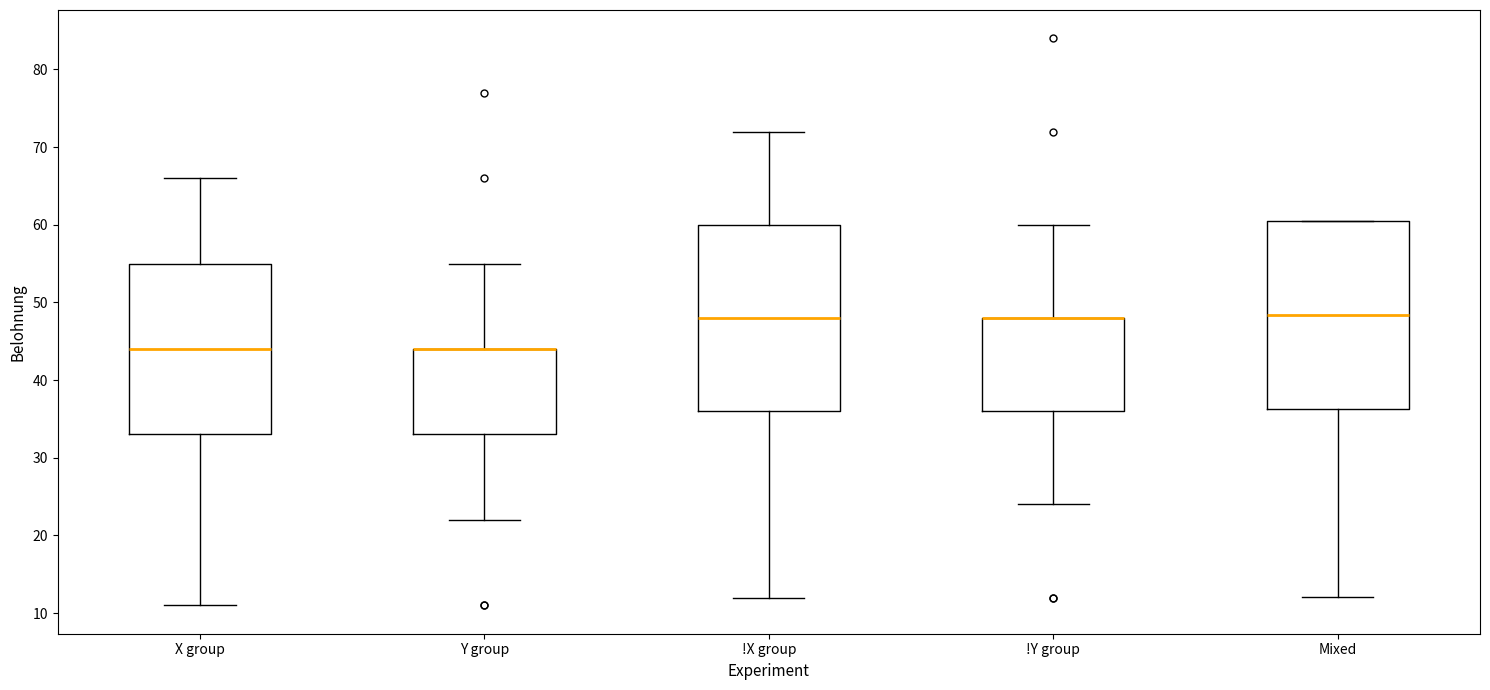

Reading left to right, transcribe this box plot: for each box, give where its median line is, the range the box spans, and where its two whiskers end, as read against the y-axis. The values are not printed on the chart, so give them approximately, as read against the axis.

X group: median 44, box 33 to 55, whiskers 11 to 66
Y group: median 44 (drawn on the box's upper edge), box 33 to 44, whiskers 22 to 55
!X group: median 48, box 36 to 60, whiskers 12 to 72
!Y group: median 48 (drawn on the box's upper edge), box 36 to 48, whiskers 24 to 60
Mixed: median 48, box 36 to 61, whiskers 12 to 61